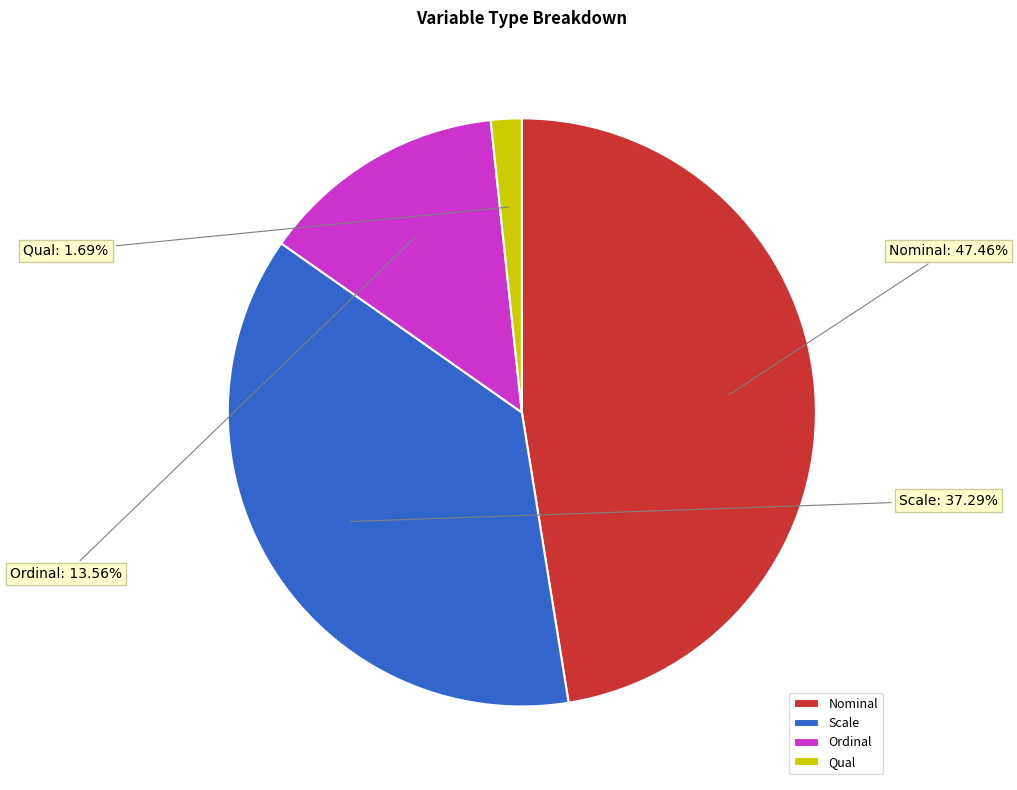

What percentage is the Qual slice, to the nearest percent?

2%